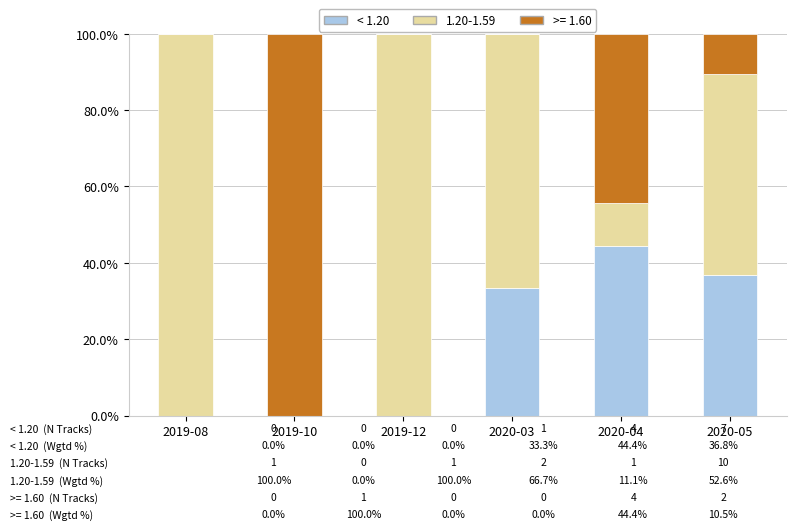

The value of < 1.20 at 2020-03 is 53.0. True or false?

False